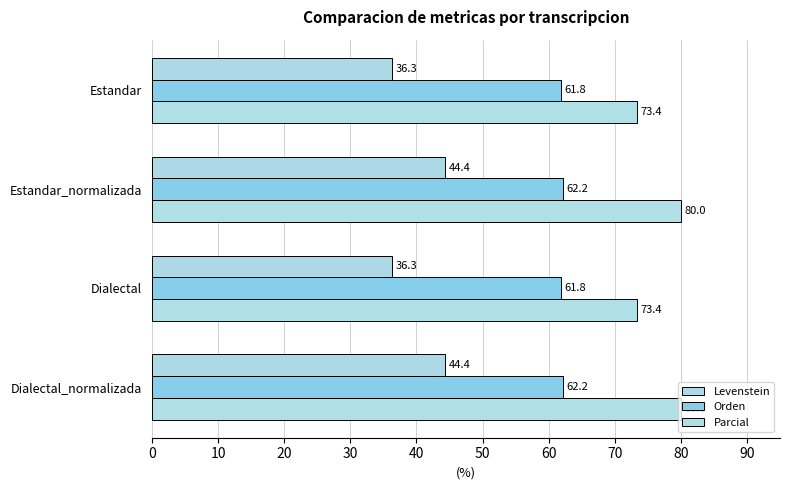

How many categories are shown in the chart?

4